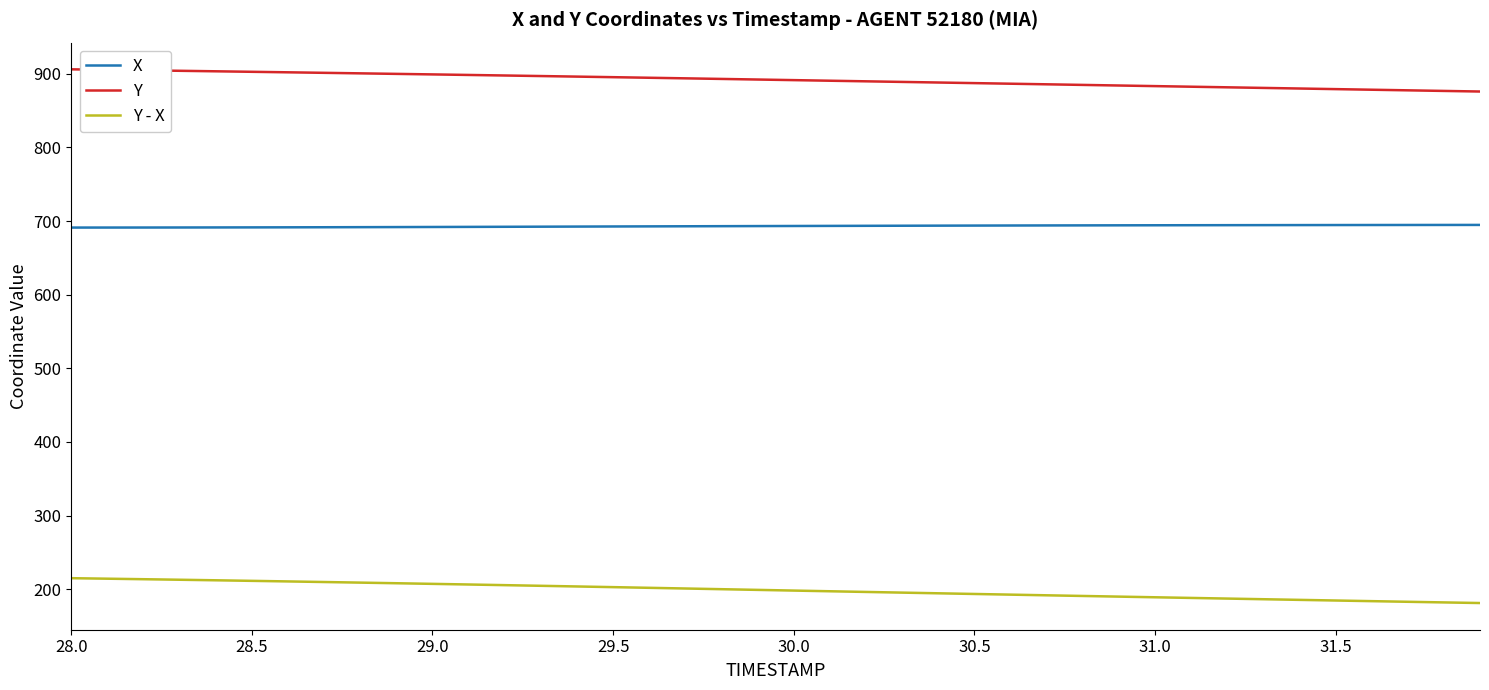

What are all the series names shown in the legend?

X, Y, Y - X